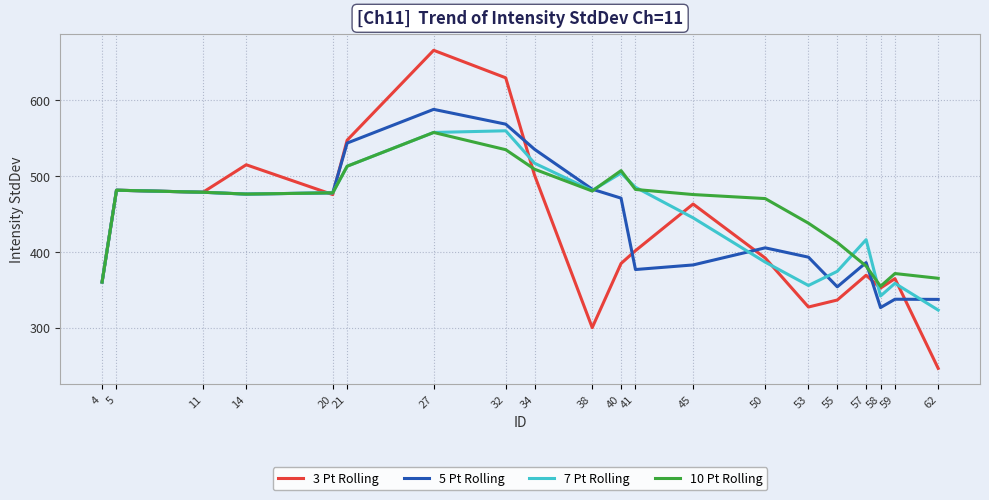

At which label does 10 Pt Rolling first exceed 477?

5